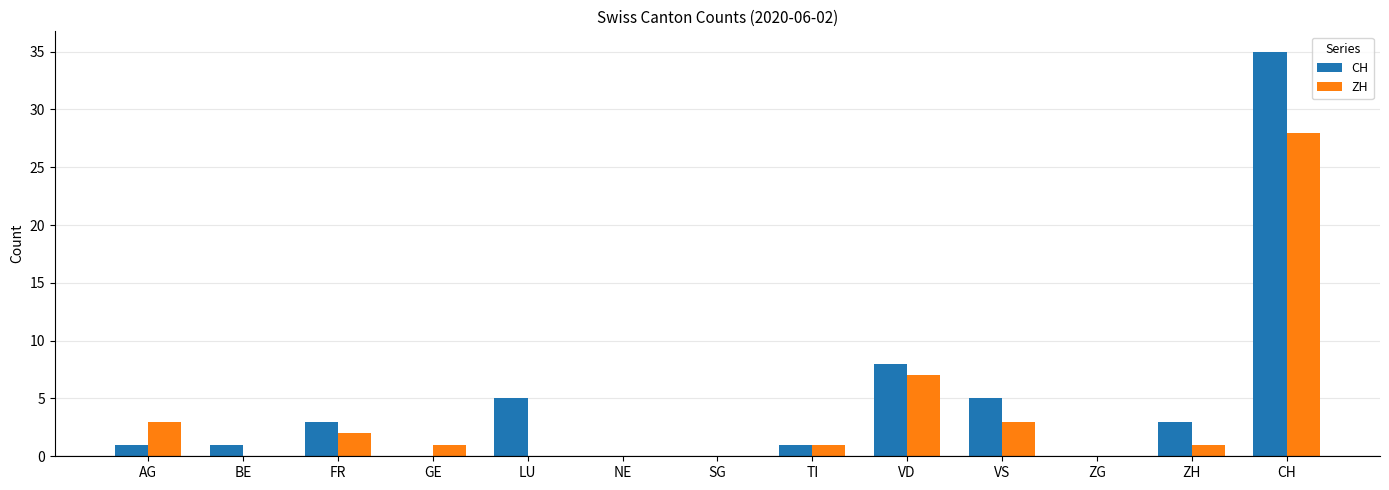

At which category is the sum across all series the highest?

CH